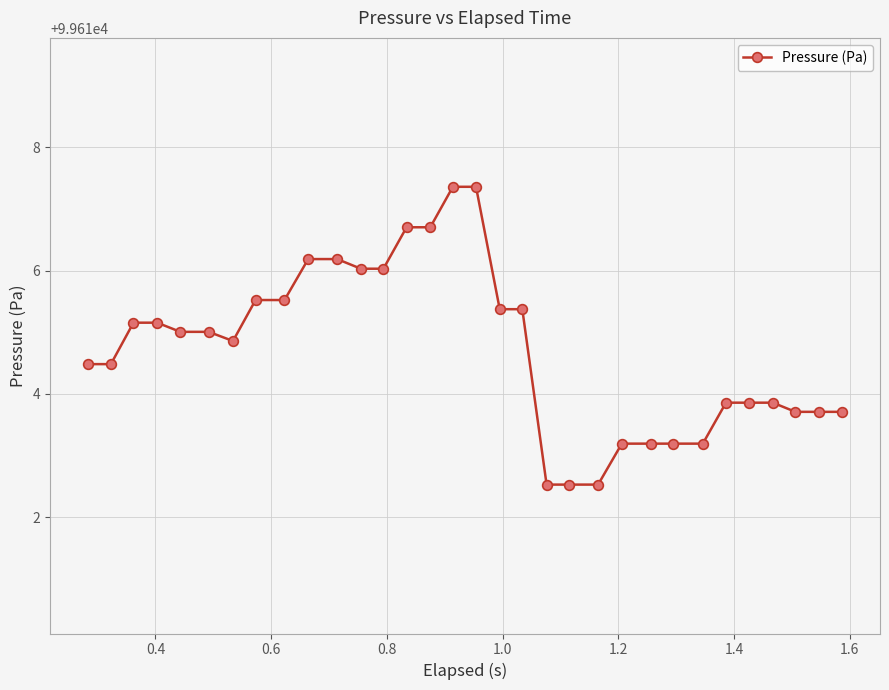

What is the difference between the second highest and second lowest values?

4.8